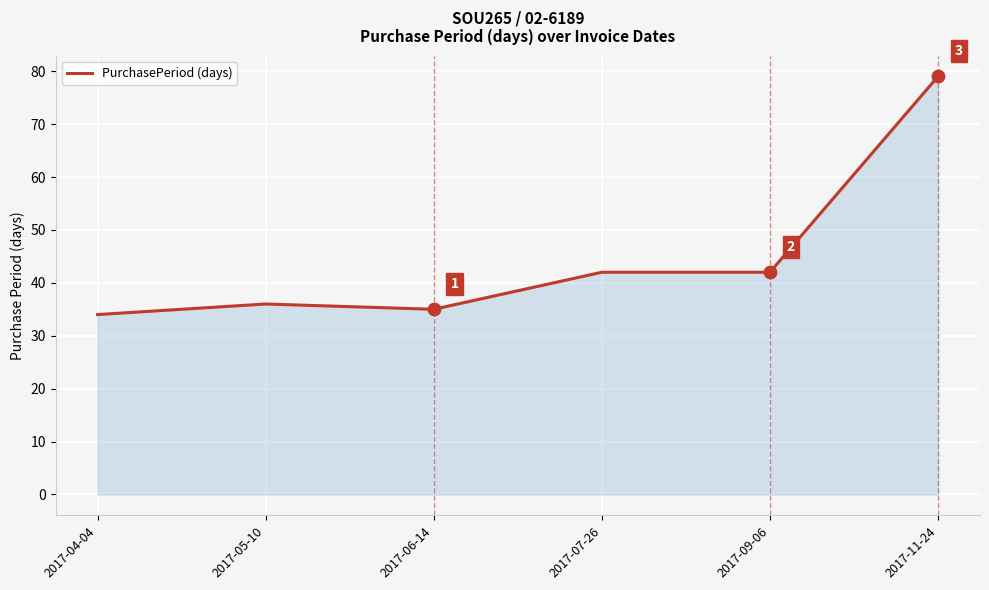

What is the ratio of the value at 2017-11-24 to the value at 2017-06-14?

2.3